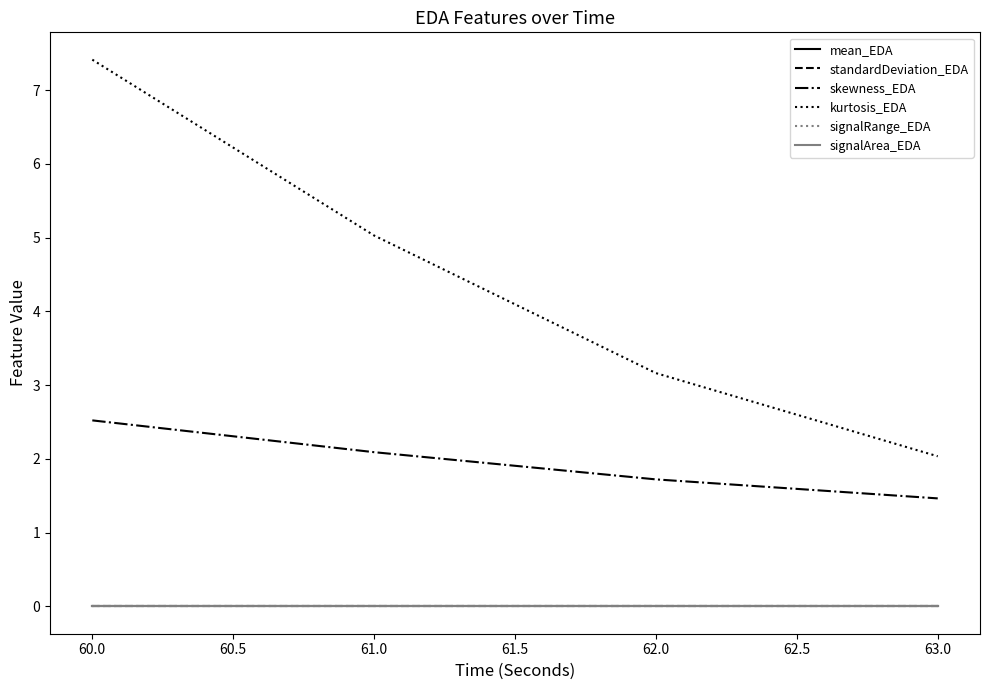

Does the chart display data point markers on the line(s)?

No